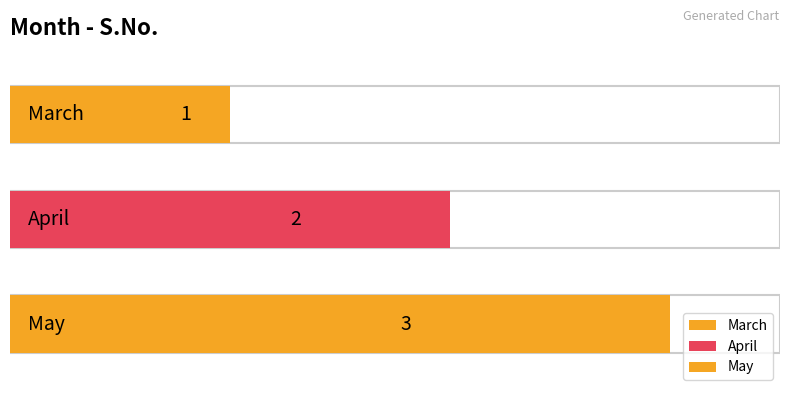

Reading left to right, list all the values displayed in this chart.

March=1	April=2	May=3